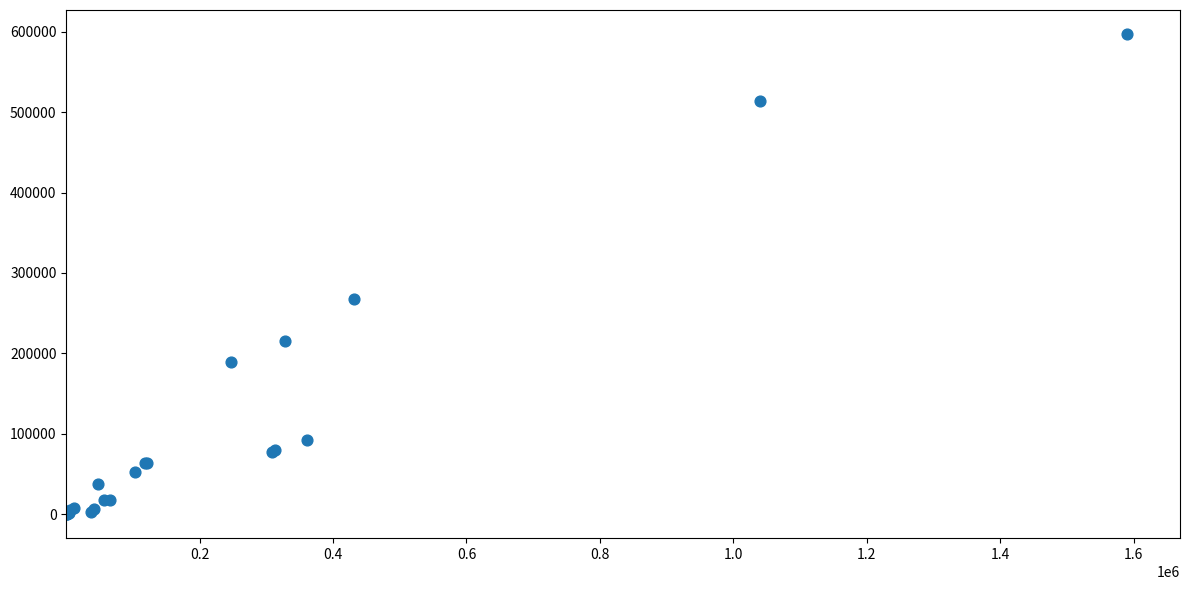

What Y value in the scatter plot is closest to 298578?

267380